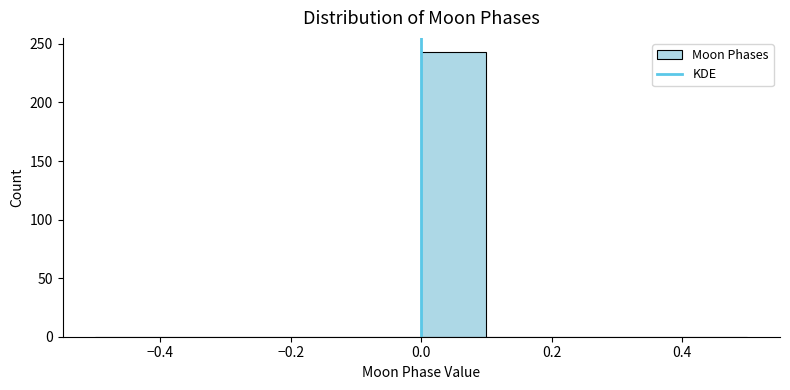

How tall is the bar that spans 0.0 to 0.1 on the x-axis? The values are not printed on the chart, so give them approximately, as read against the axis.

245